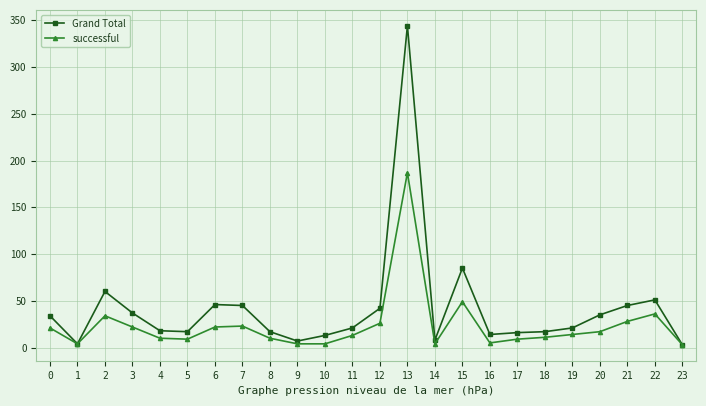

Which category has the highest value in the Grand Total series?

13